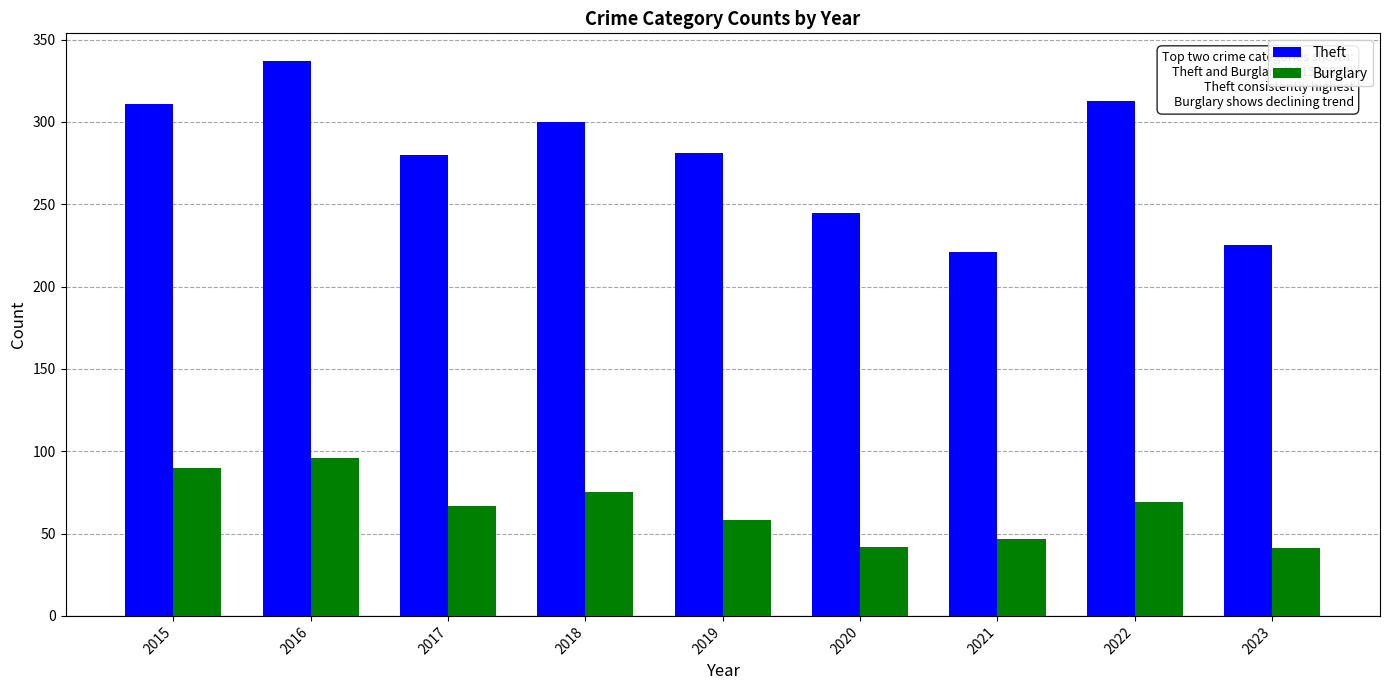

What are all the series names shown in the legend?

Theft, Burglary